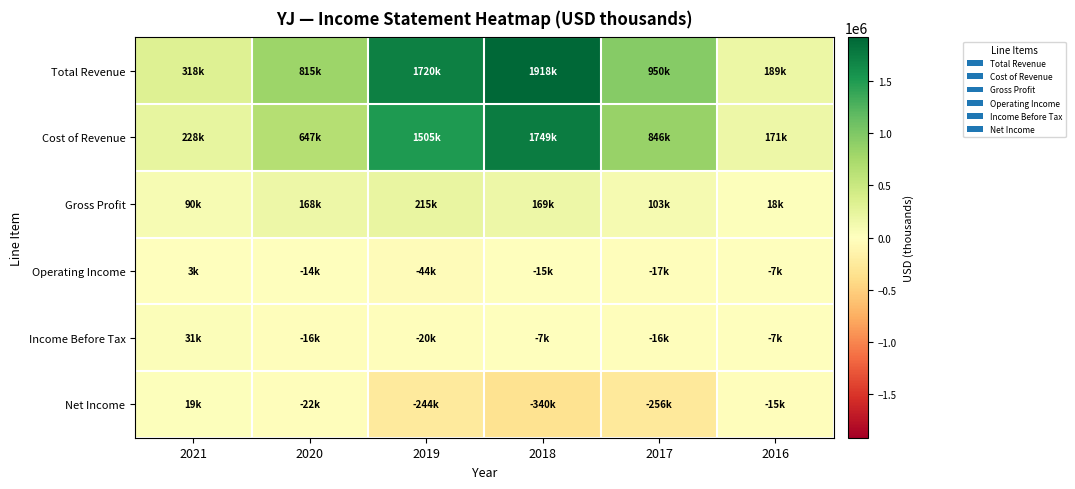

Between 2020 and 2017, which series saw the biggest shift?

Net Income